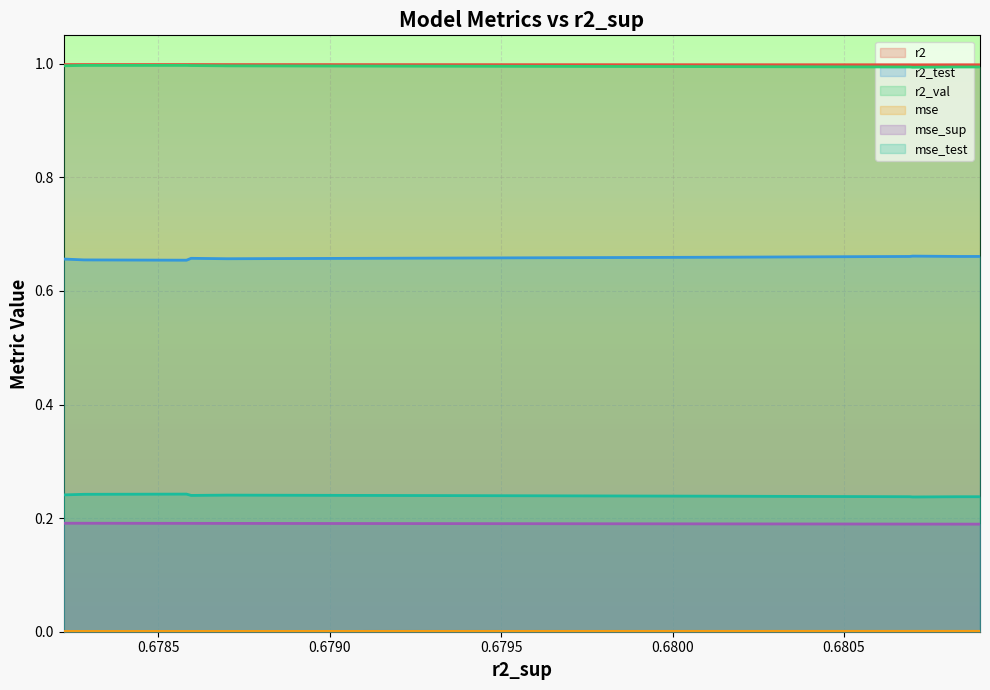

True or false: r2_val and mse_test cross at least once.

False